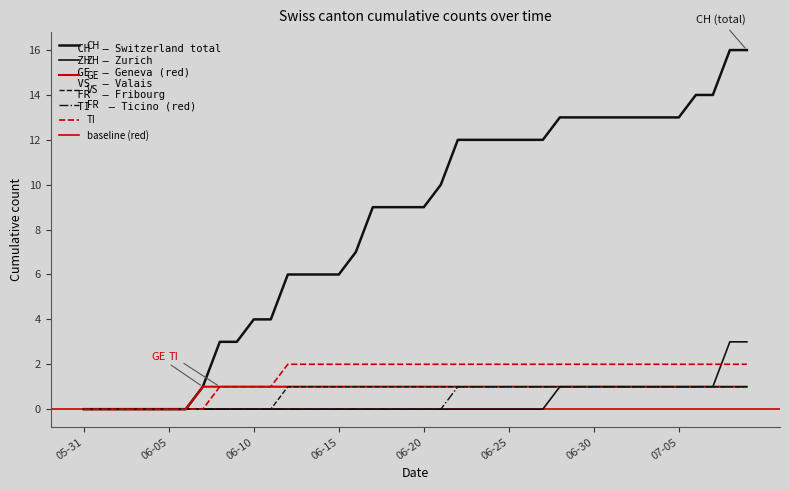

What is the total value across all series at 2020-06-13?

10